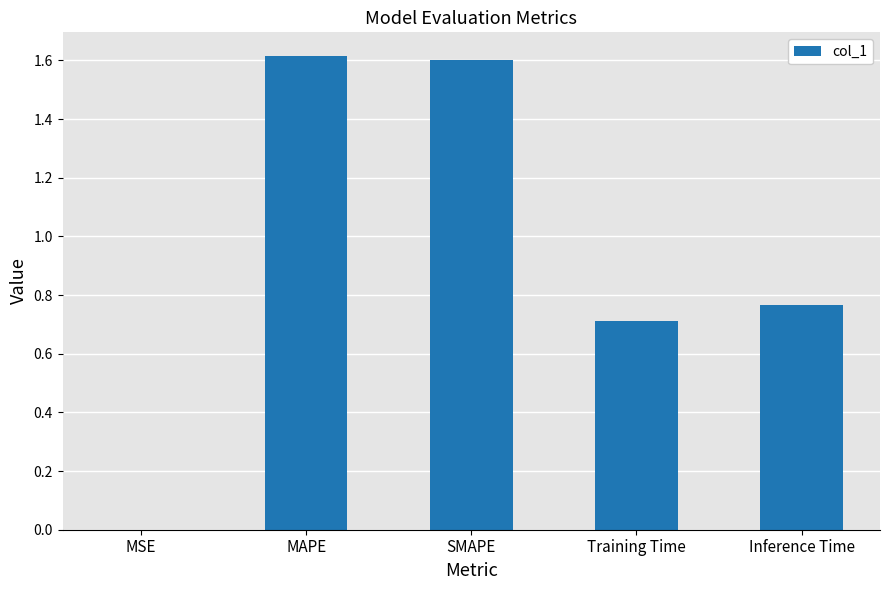

What is the change in value from SMAPE to Inference Time?

-0.8